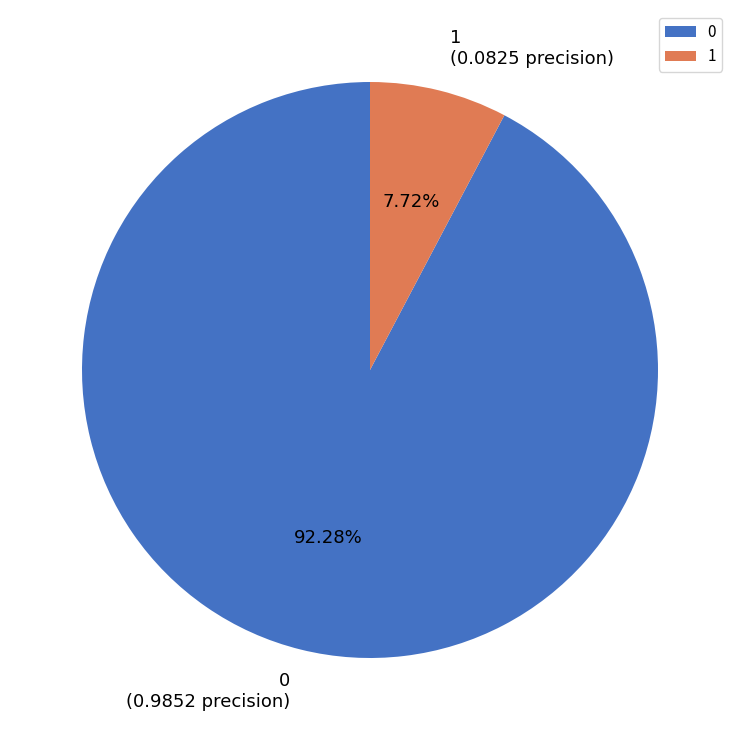

Count the number of slices in the pie.

2